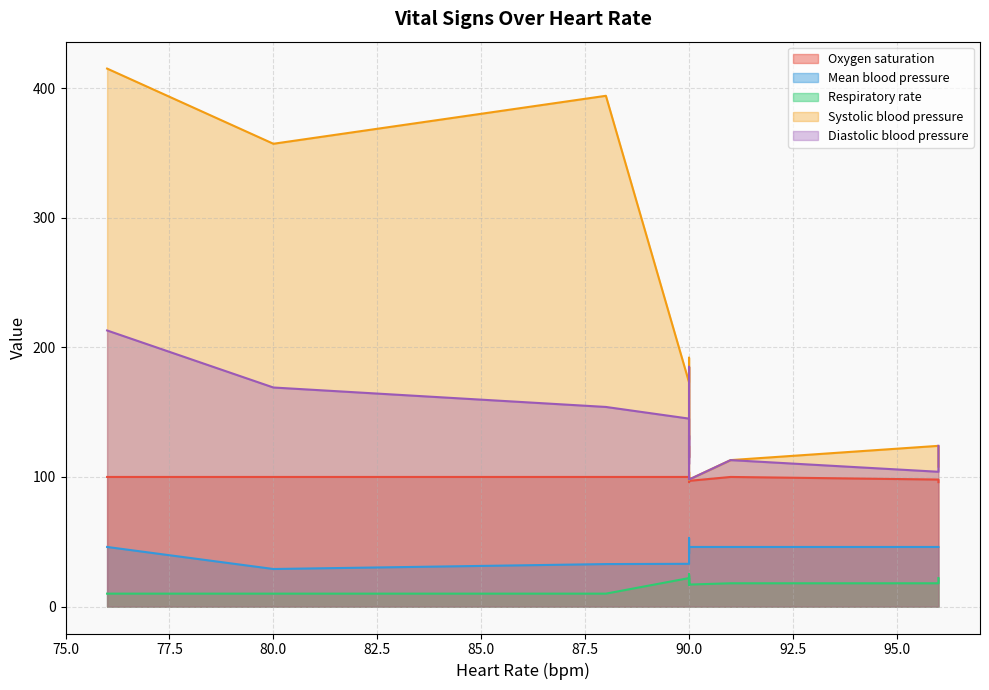

What are all the series names shown in the legend?

Oxygen saturation, Mean blood pressure, Respiratory rate, Systolic blood pressure, Diastolic blood pressure